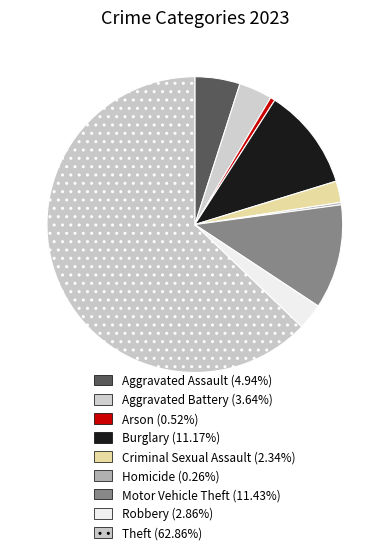

True or false: Homicide accounts for 0% of the total.

True